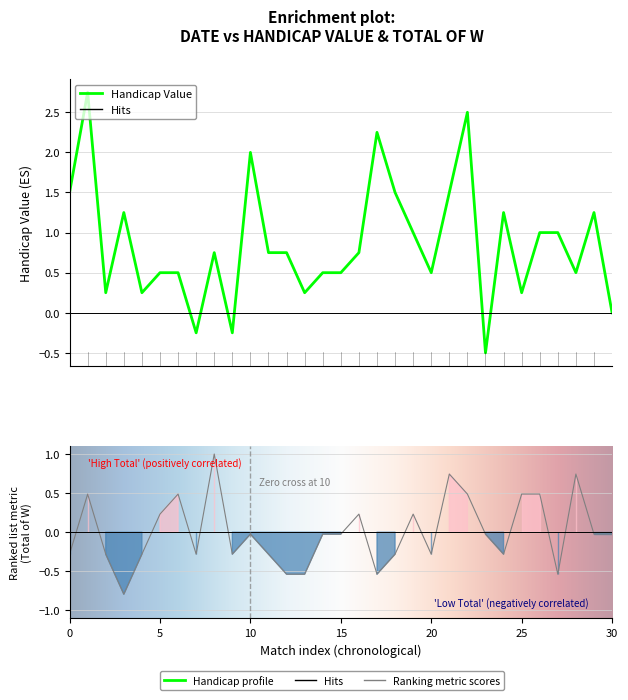

How many data points in total_w are above 0?

11